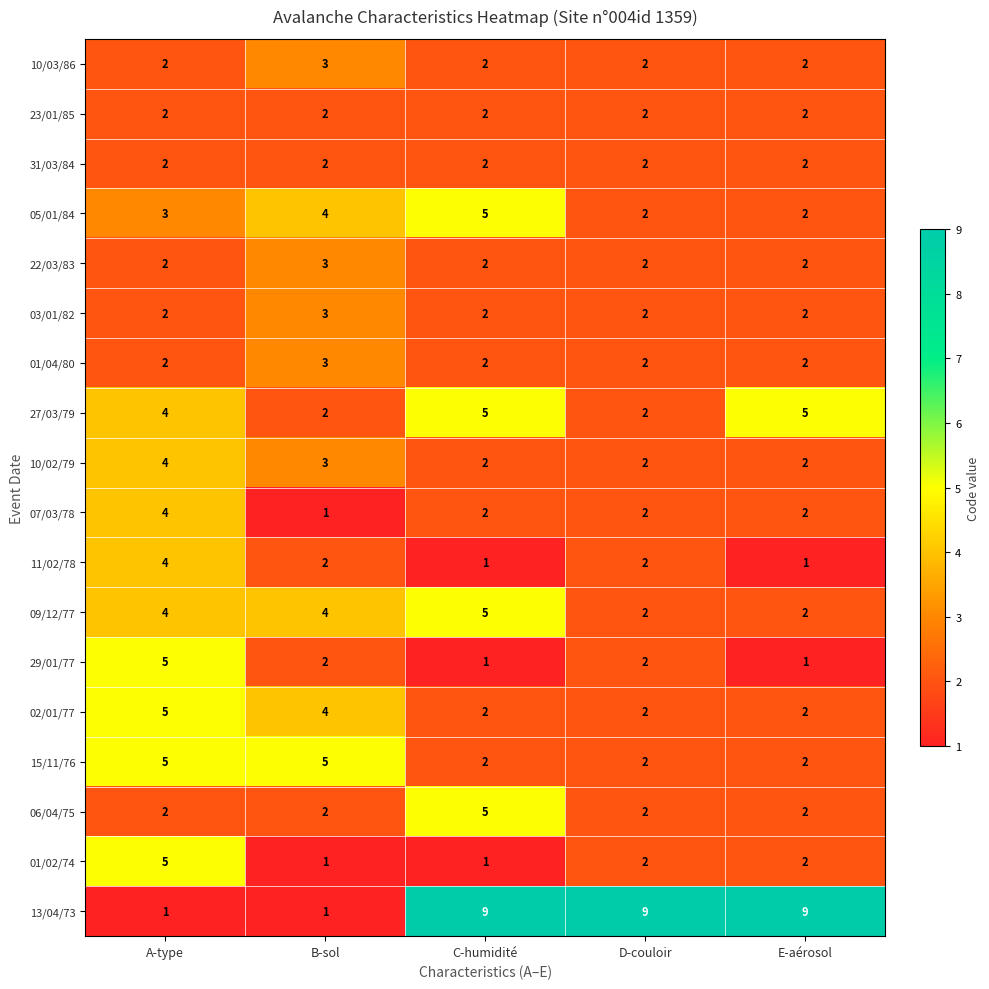

What is the spread (max minus min) of values at C-humidité?

8